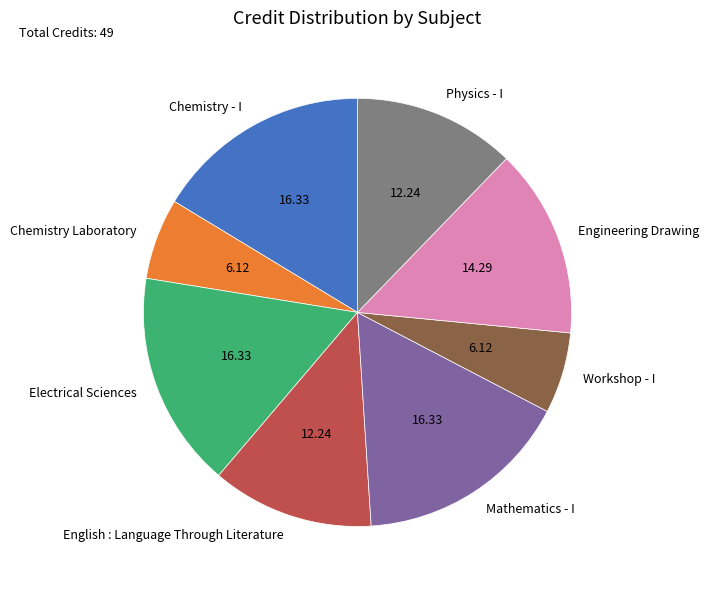

Does Chemistry Laboratory account for over 50% of the chart?

No